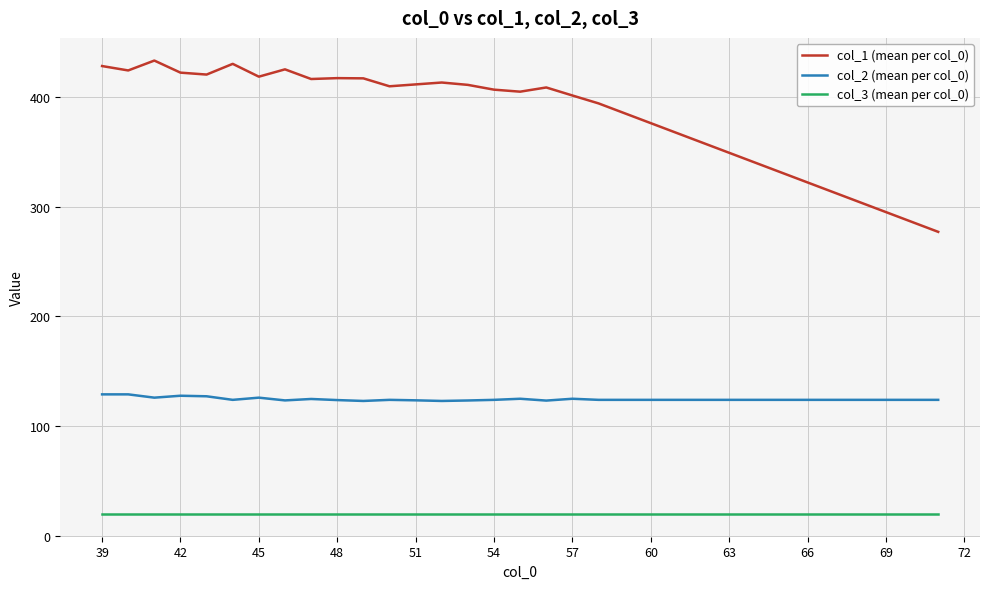

How many lines are shown in the chart?

3